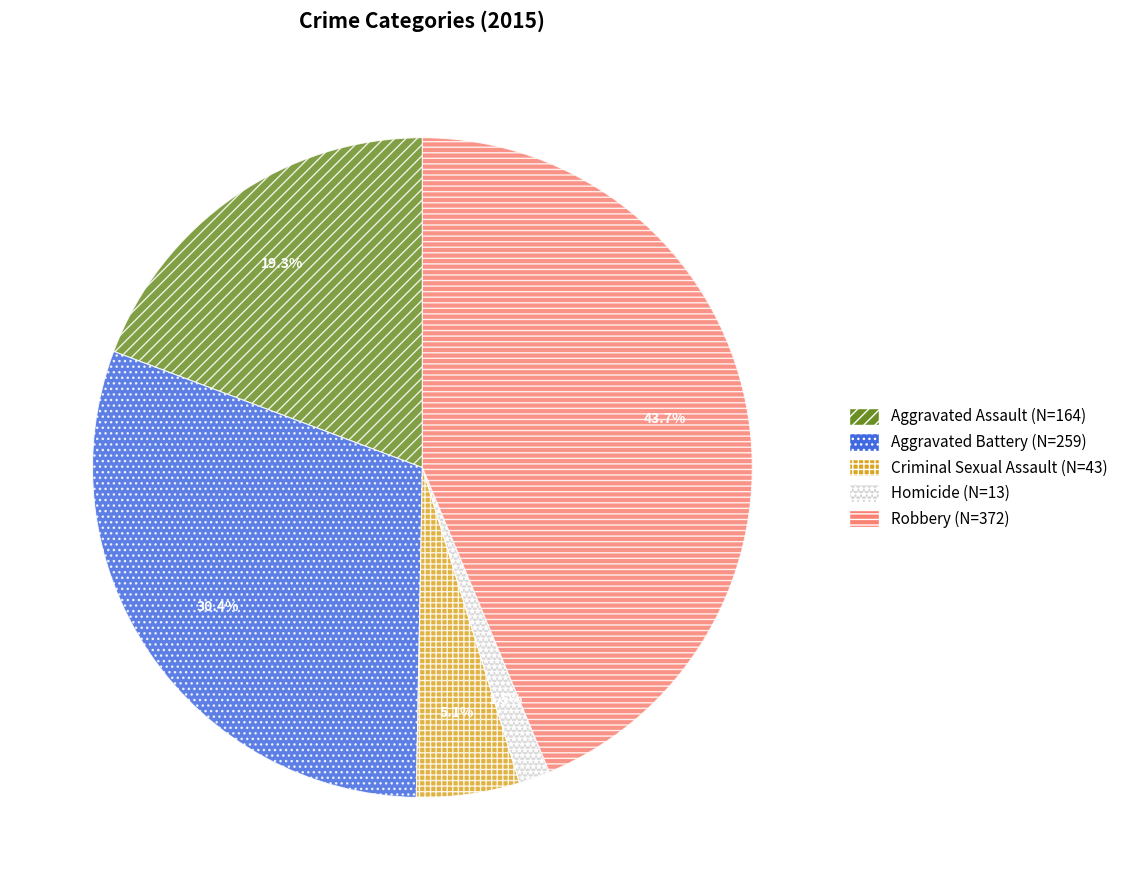

The Aggravated Assault slice represents 4% of the pie. True or false?

False